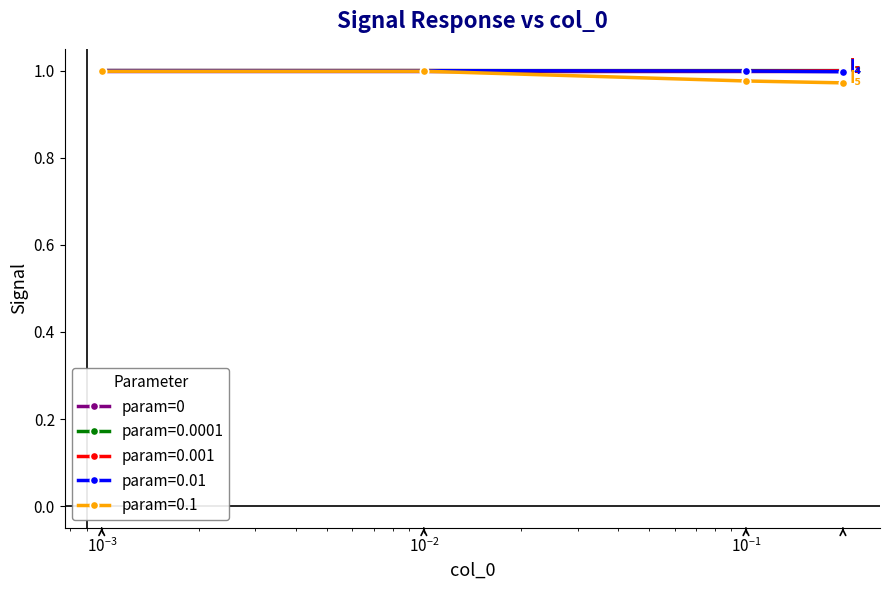

At how many categories does at least one series exceed 0?

4